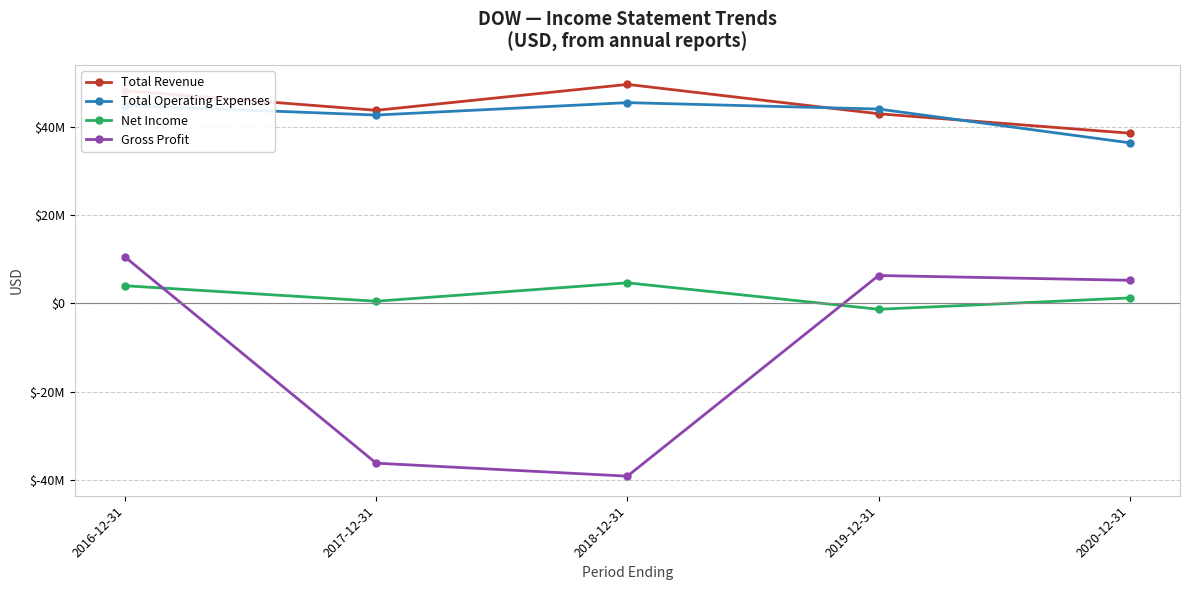

Count the Net Income values in the range 465000 to 3978000.

3